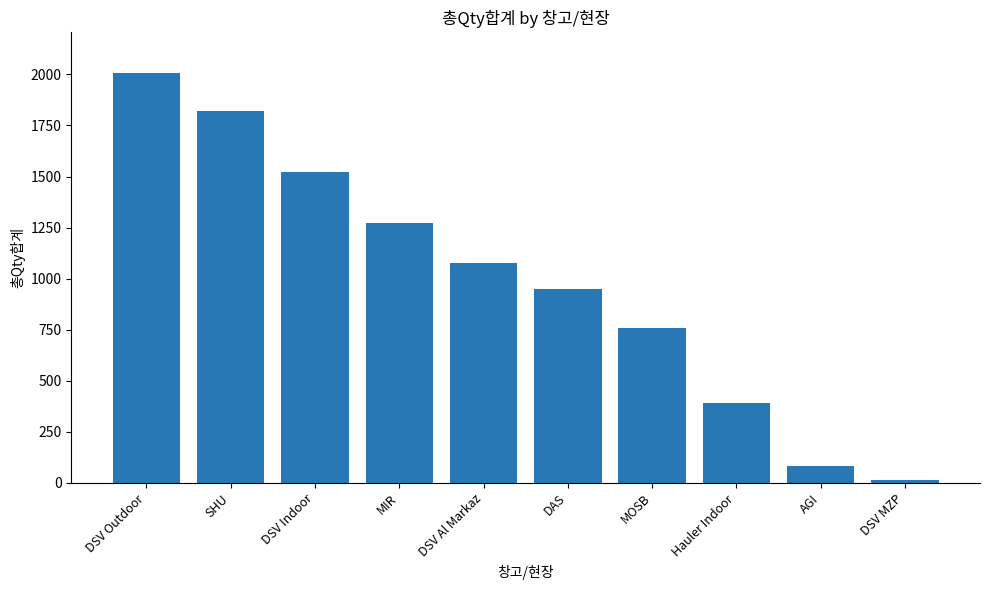

Is it true that the value at Hauler Indoor is 392?

True